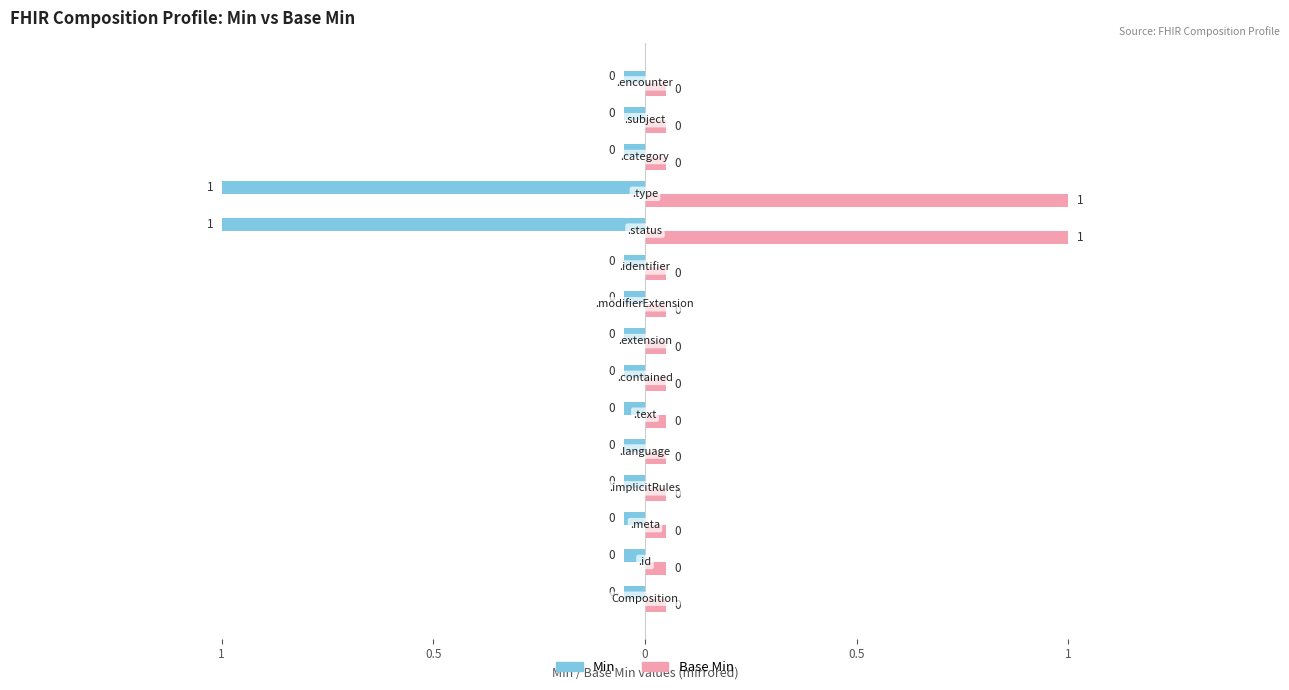

List the series in order of their peak value, highest first.

Base Min, Min